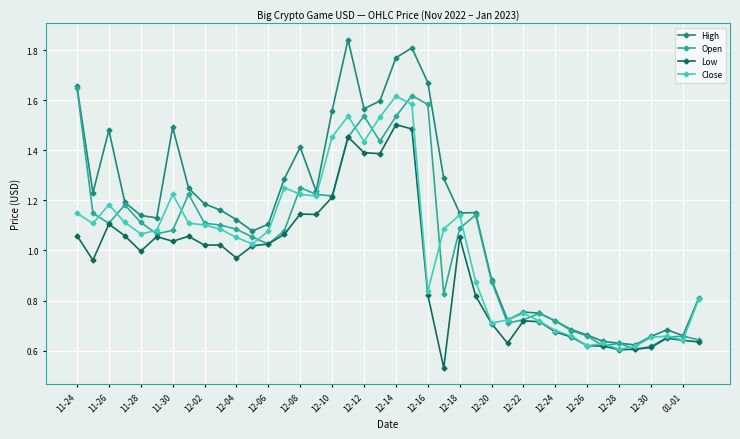

True or false: Open has more than 0 points higher than both neighbors.

True